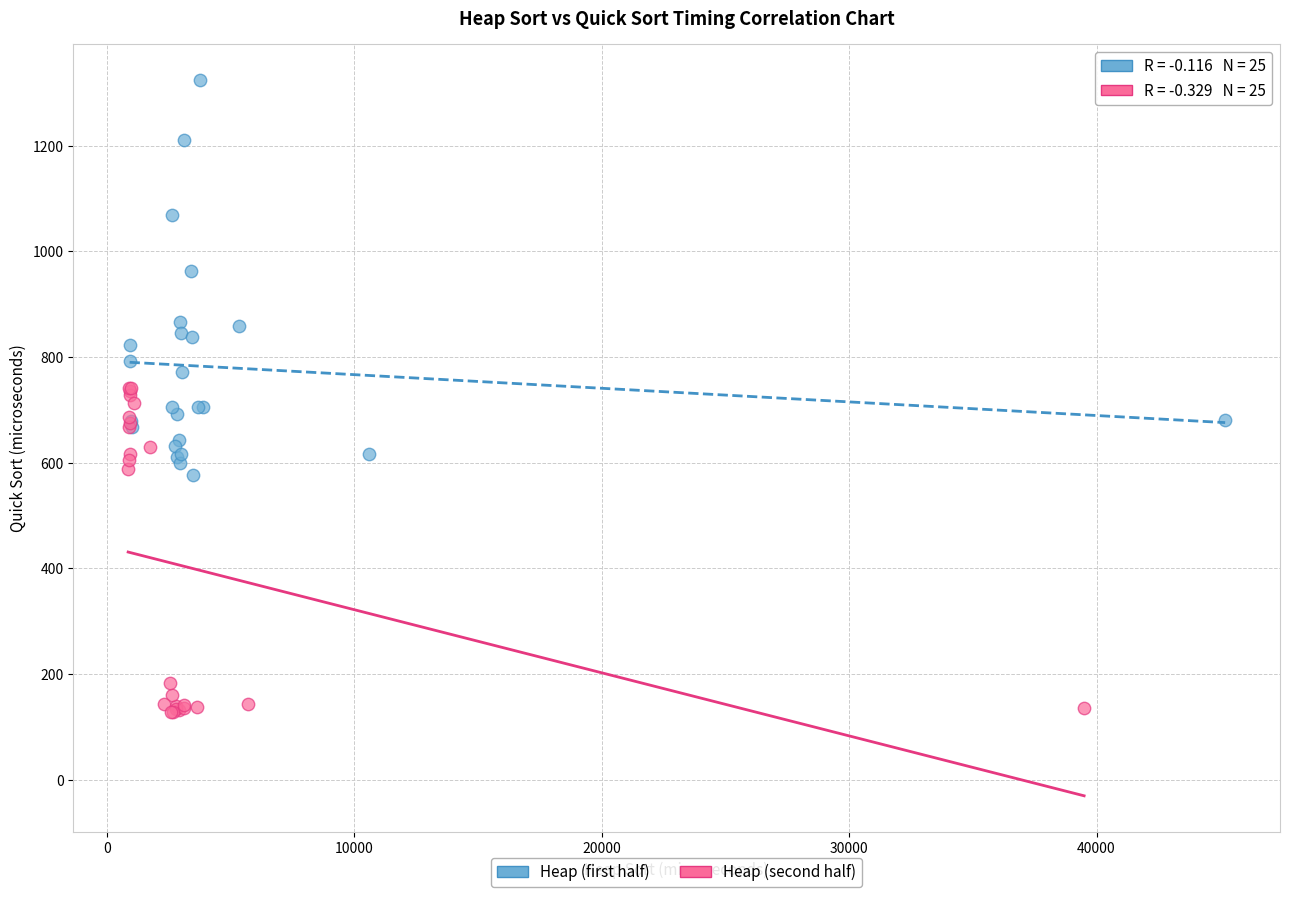

Which series has the largest Y range (max minus min)?

Heap (first half)